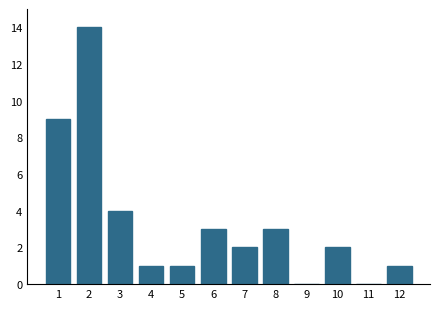

Reading left to right, transcribe all the data shown in this chart.

1=9	2=14	3=4	4=1	5=1	6=3	7=2	8=3	9=0	10=2	11=0	12=1